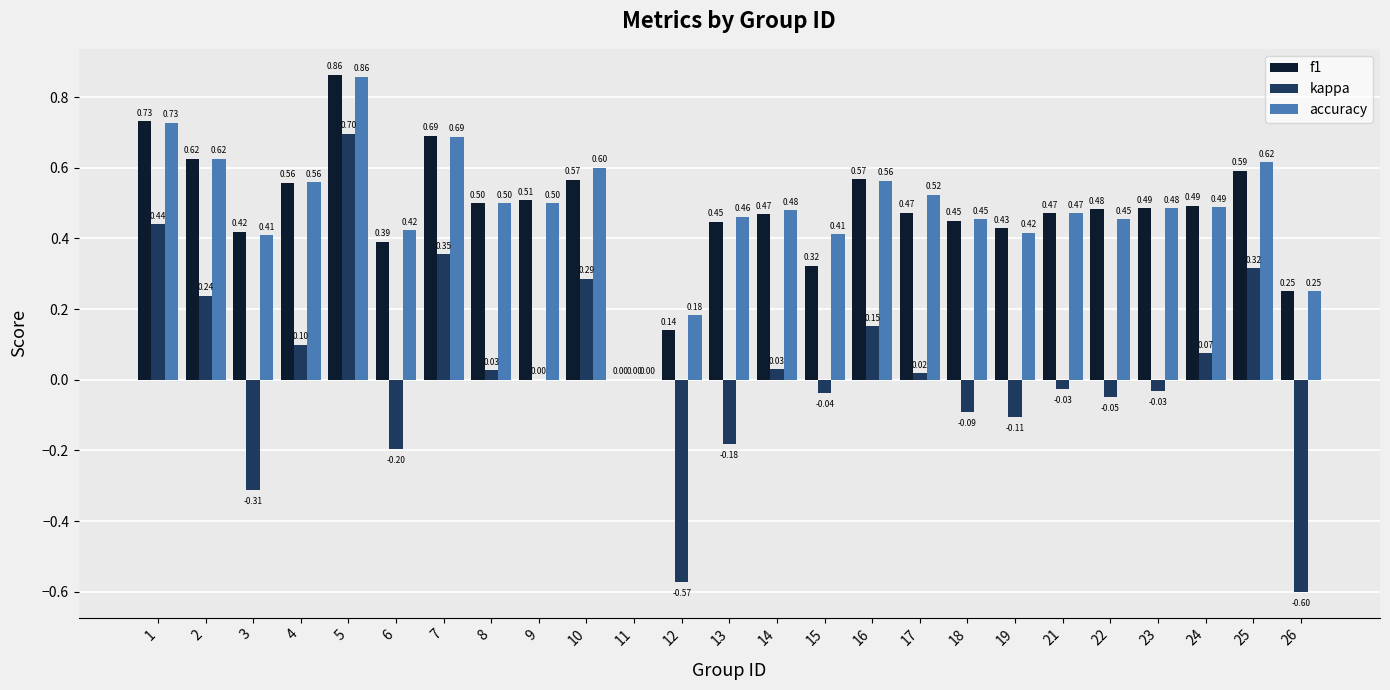

Which series changed the most between 15 and 23?

f1